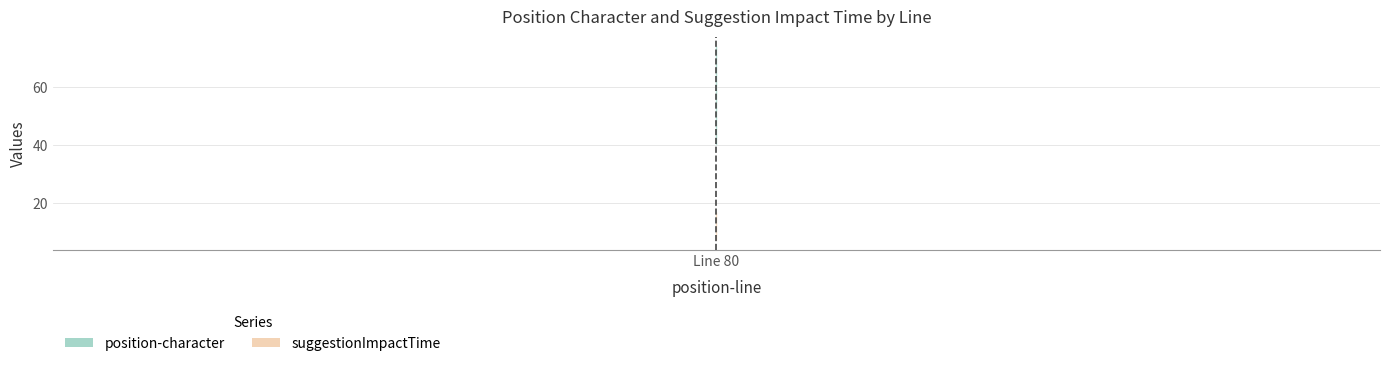

Which has a higher value, 80 or 80?

80